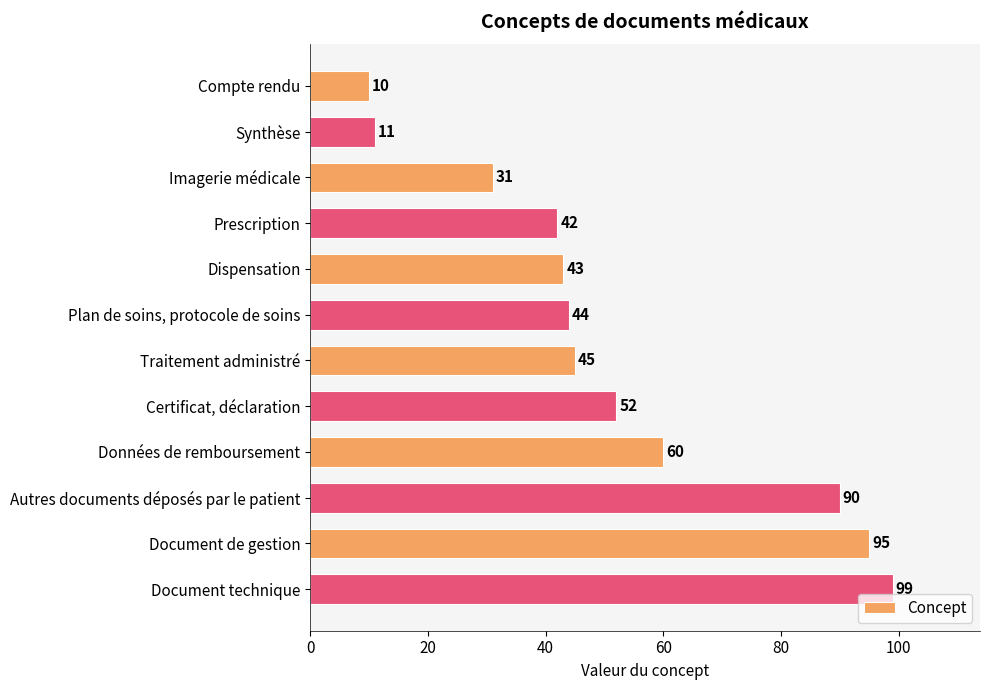

How many data points are less than 45?

6